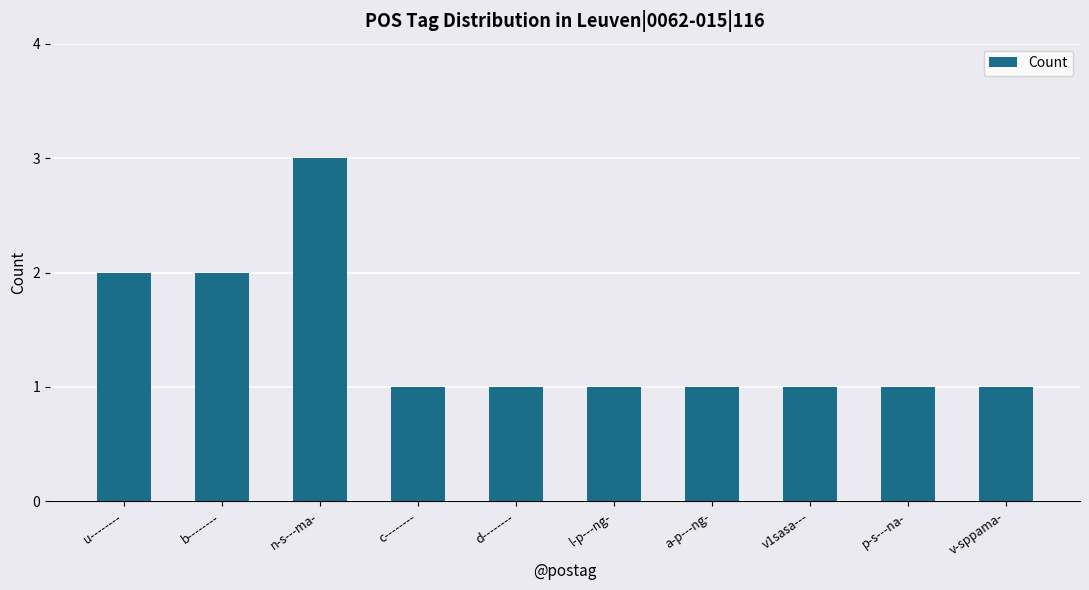

What is the change in value from n-s---ma- to c--------?

-2